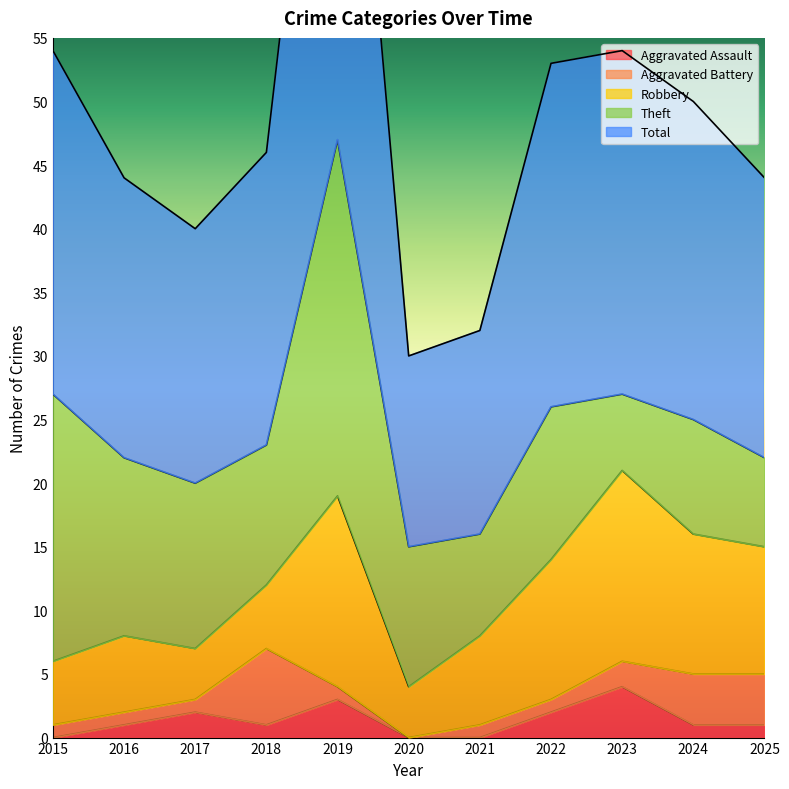

At which category is the sum across all series the highest?

2019